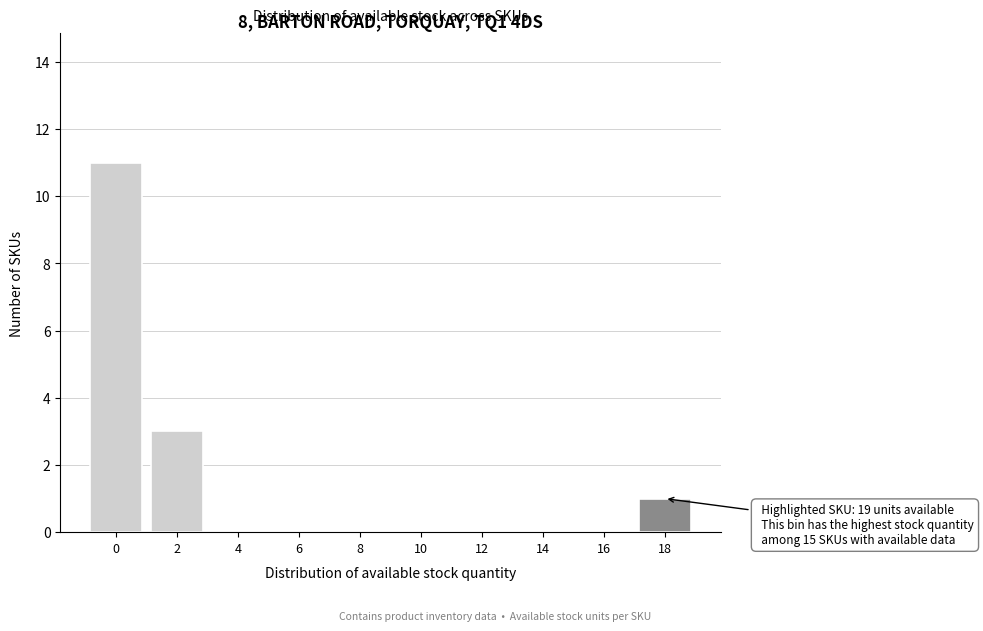

Reading left to right, transcribe all the data shown in this chart.

0=11	2=3	4=0	6=0	8=0	10=0	12=0	14=0	16=0	18=1